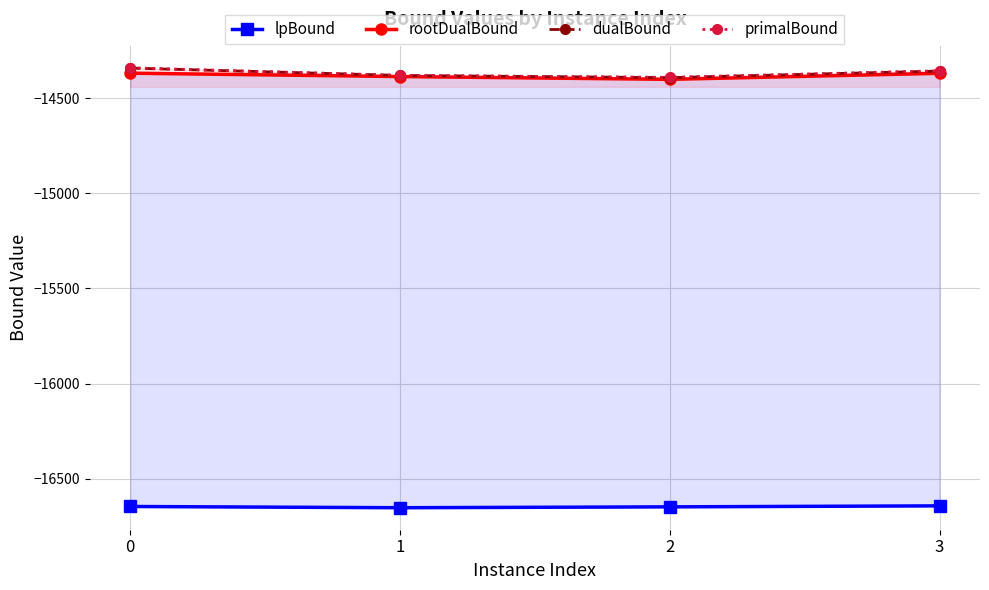

What are all the series names shown in the legend?

lpBound, rootDualBound, dualBound, primalBound